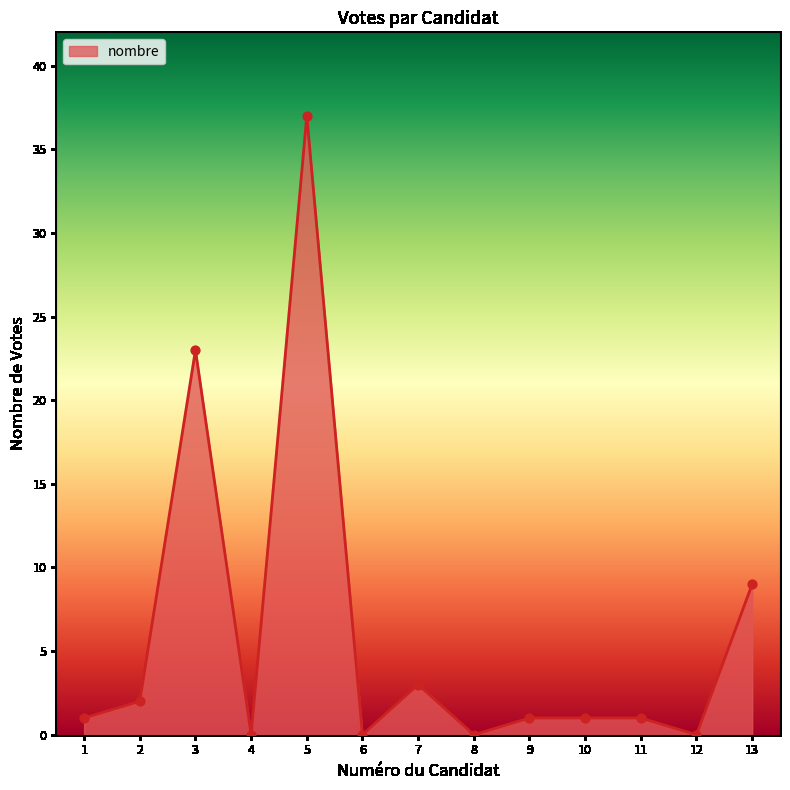

What is the change in value from 3 to 4?

-23